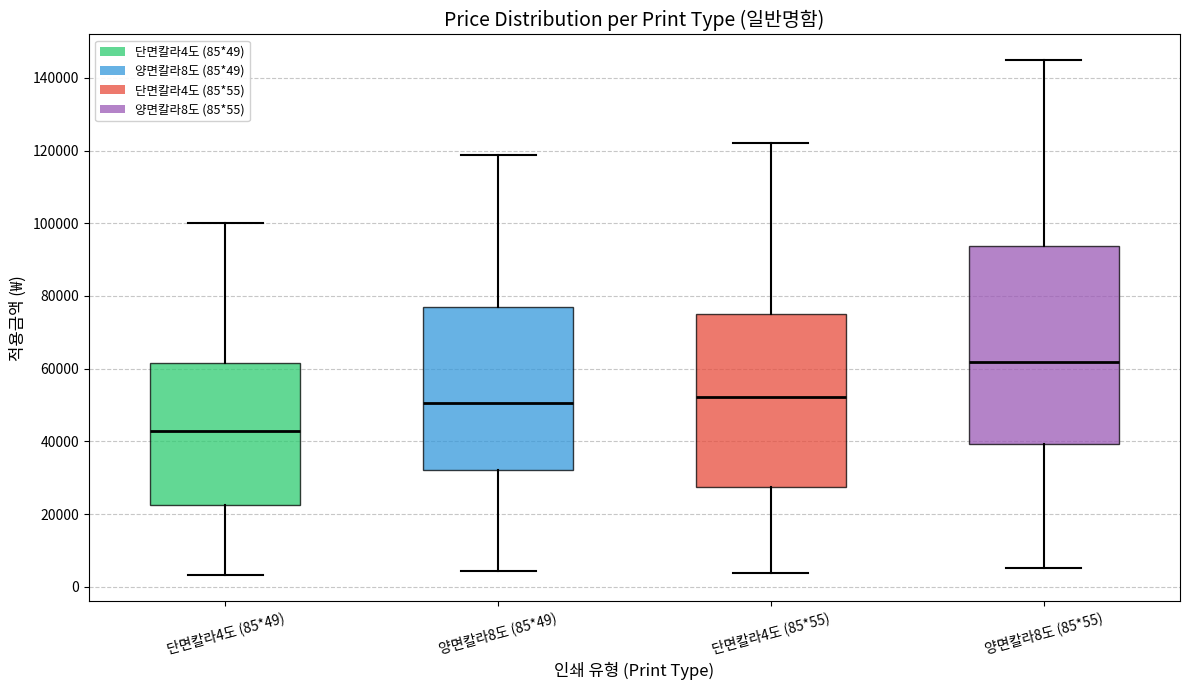

Comparing the boxes themselves (not the whiskers), which one is the tallest?

양면칼라8도 (85*55)